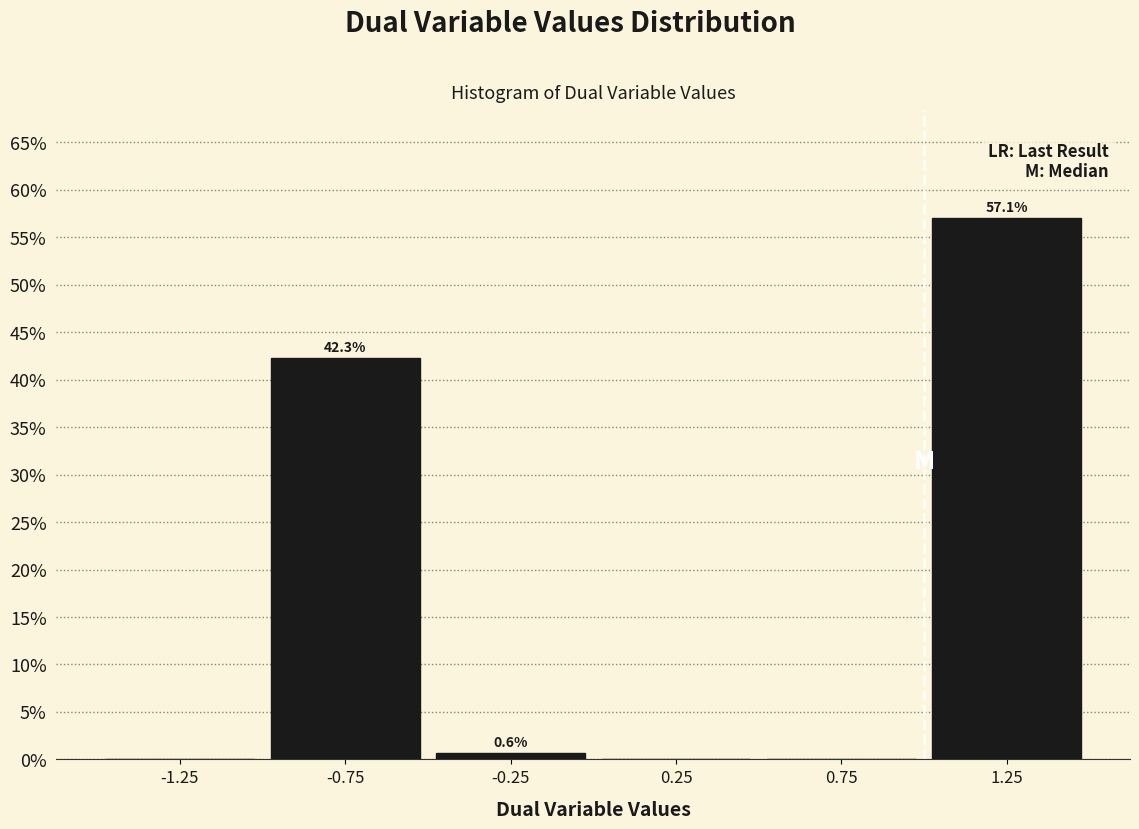

Which range on the x-axis has the tallest bar?

1.0 to 1.5